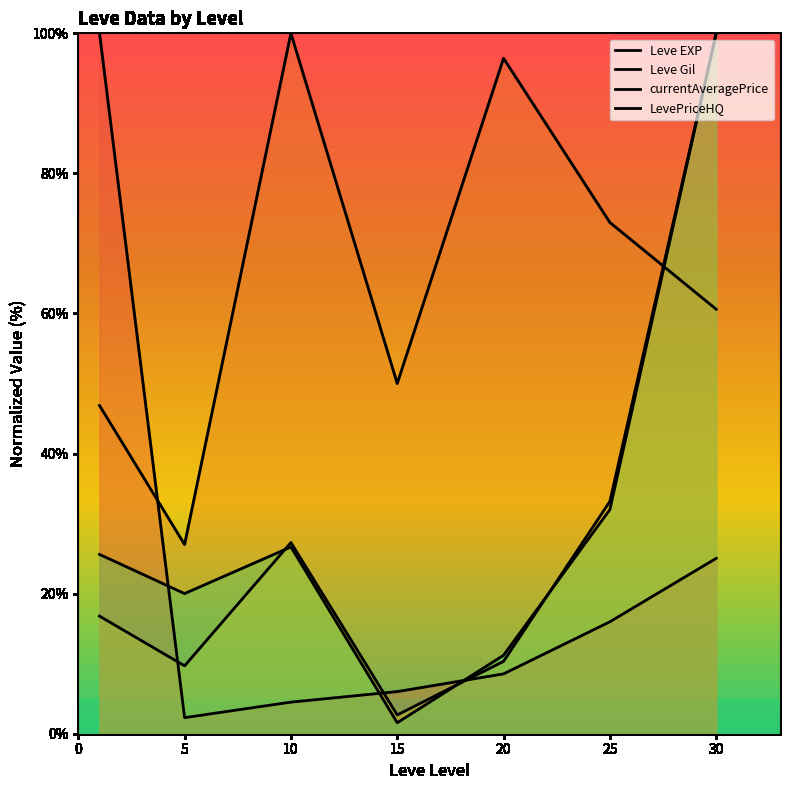

Reading left to right, list all the values displayed in this chart.

Leve EXP: 100.0	2.3	4.5	6.0	8.5	16.0	25.0
Leve Gil: 46.9	27.0	100.0	50.0	96.4	73.0	60.6
currentAveragePrice: 16.8	9.7	27.3	2.7	10.3	33.2	100.0
LevePriceHQ: 25.6	20.0	26.7	1.6	11.2	32.0	100.0